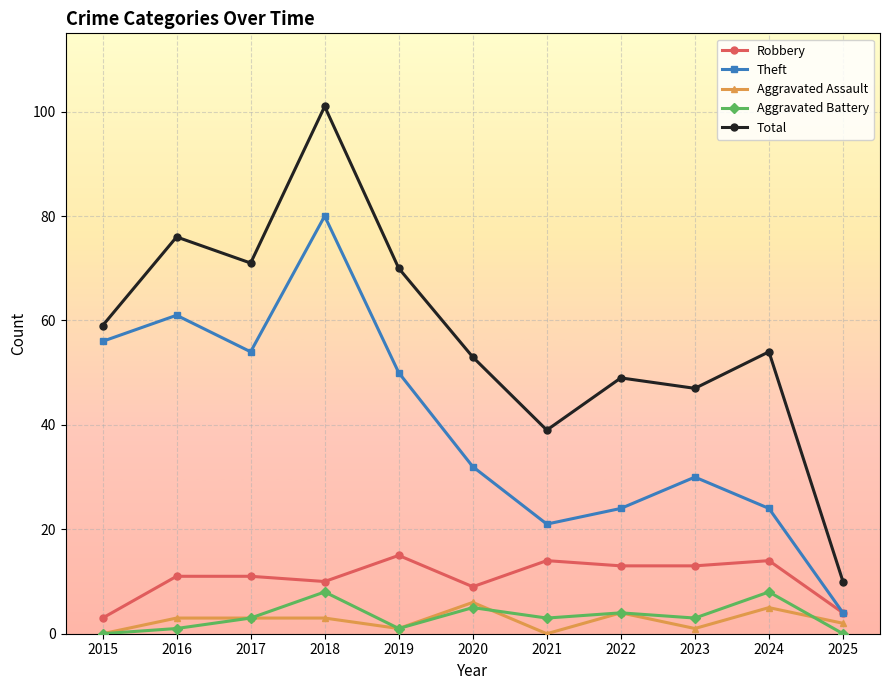

Is it true that Total equals 47 at 2023?

True